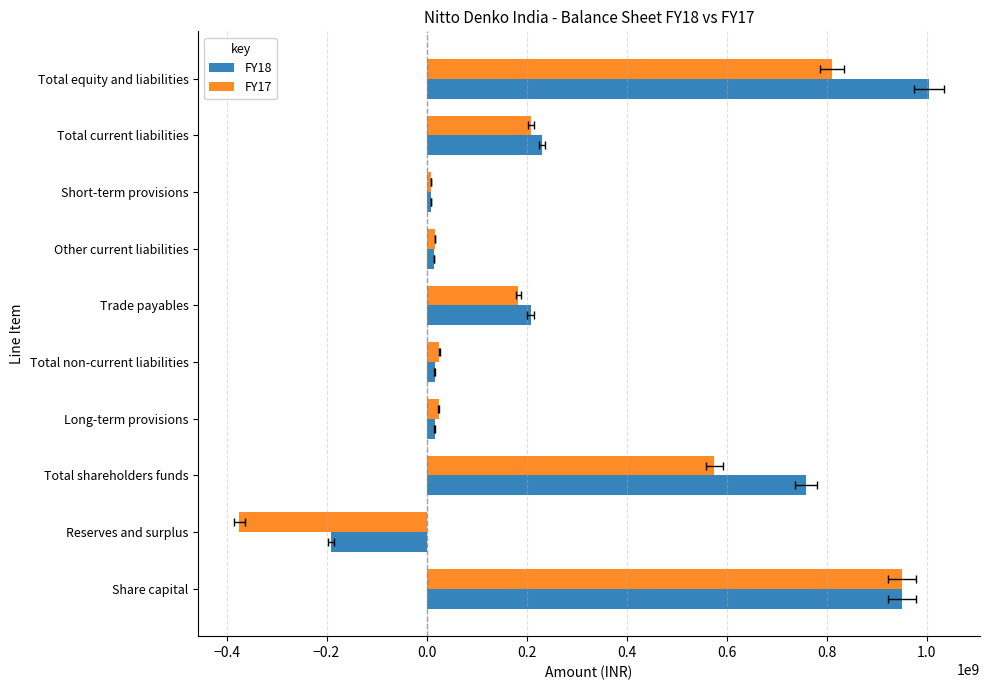

List the series in order of their overall mean, highest first.

FY18, FY17